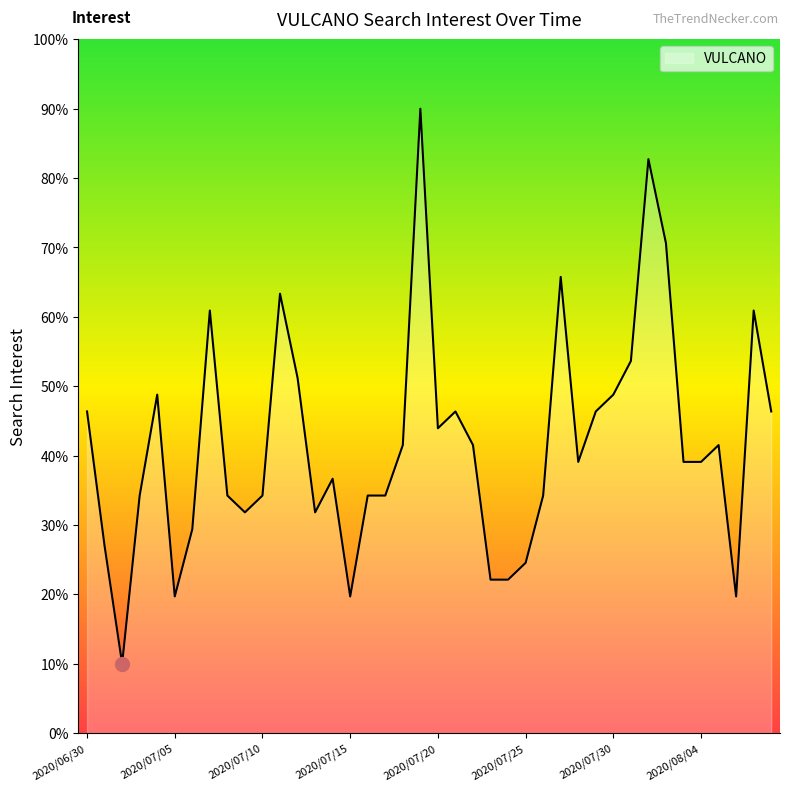

What is the smallest value displayed?

10.0